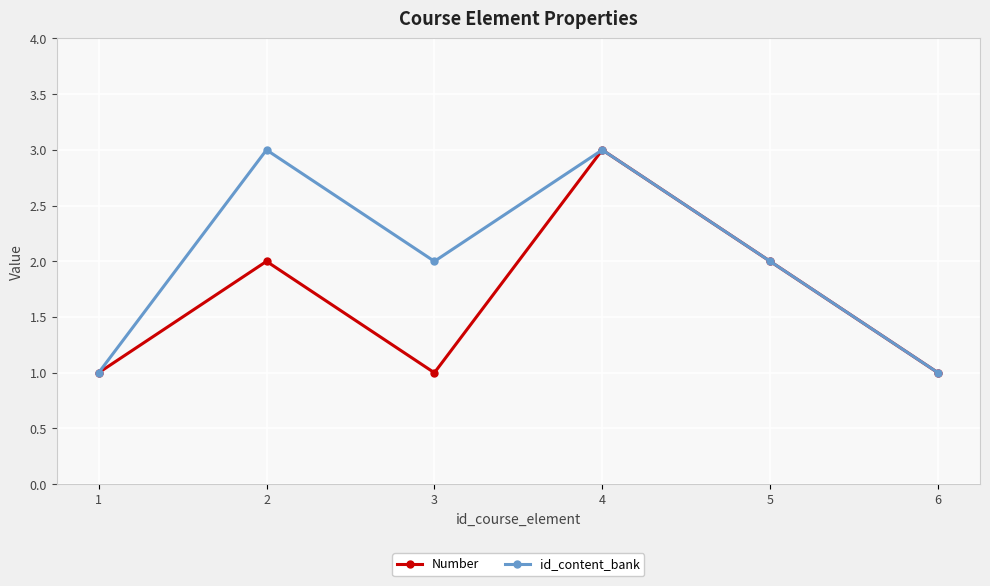

At which category is the sum across all series the highest?

4